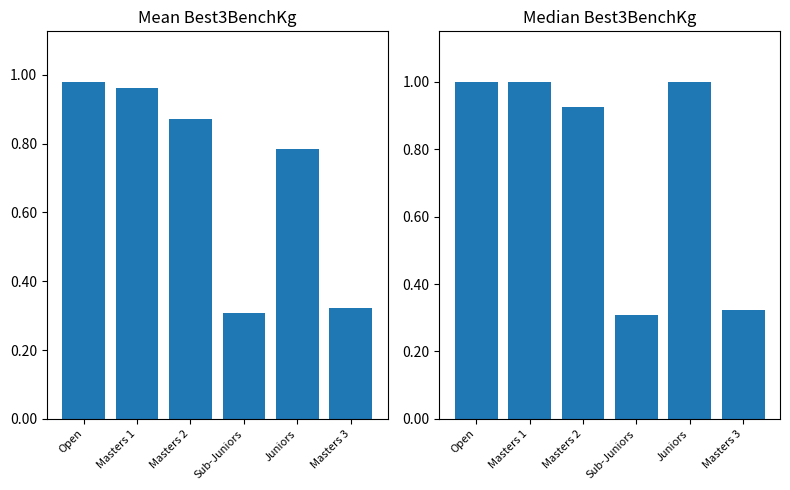

Which series has the largest range (max minus min)?

Median Best3BenchKg